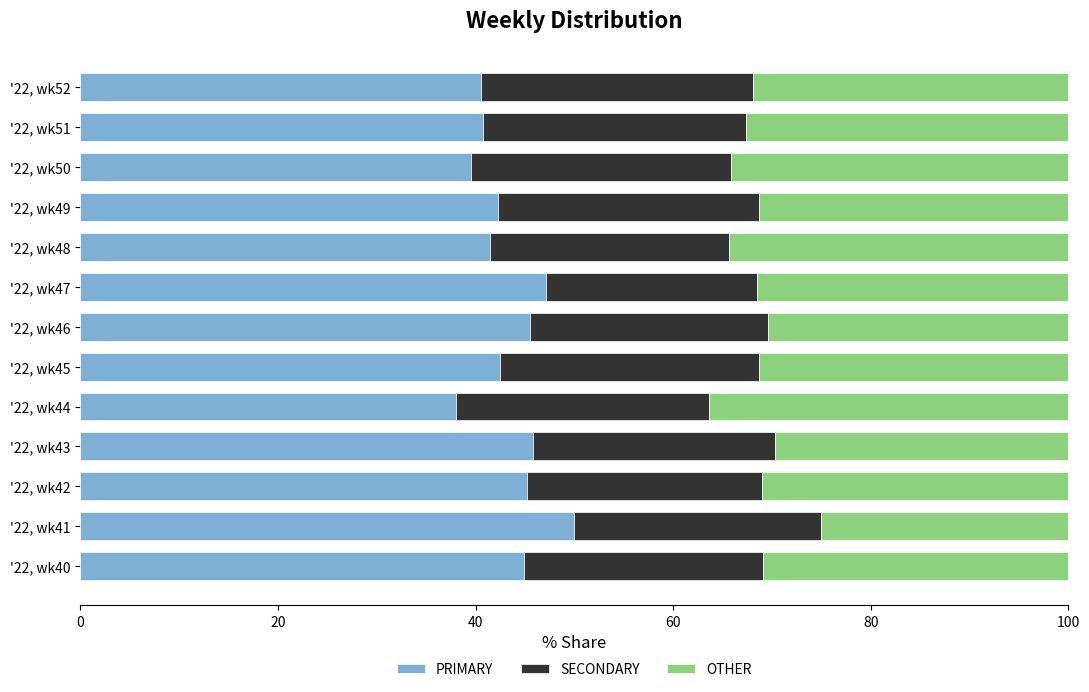

What is the total value across all series at '22, wk47?

100.0